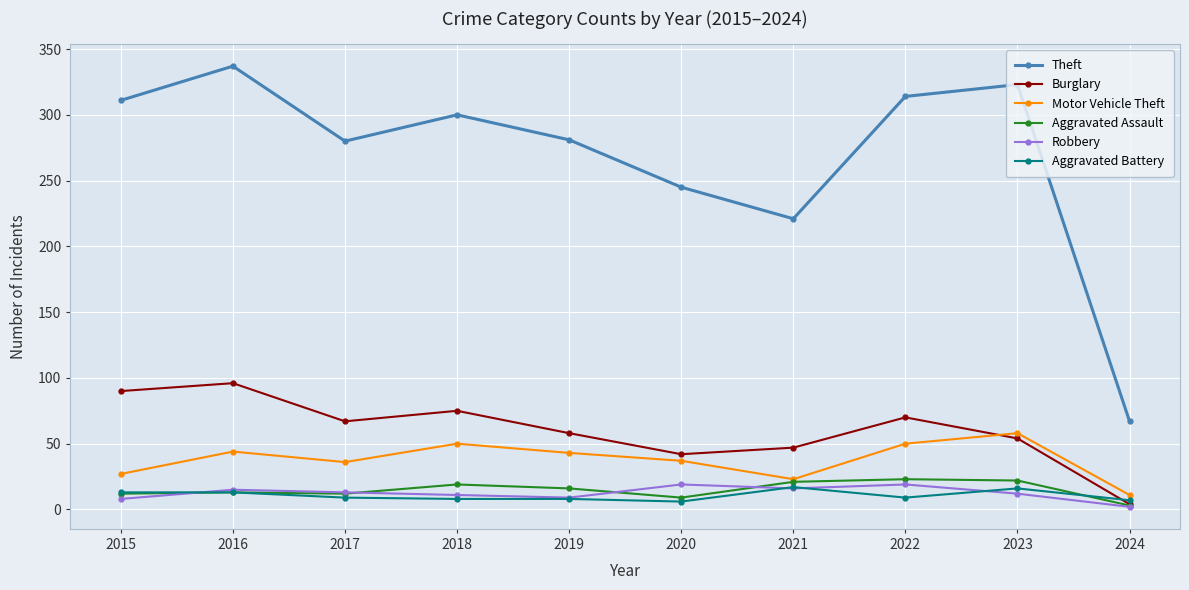

How many lines are shown in the chart?

6